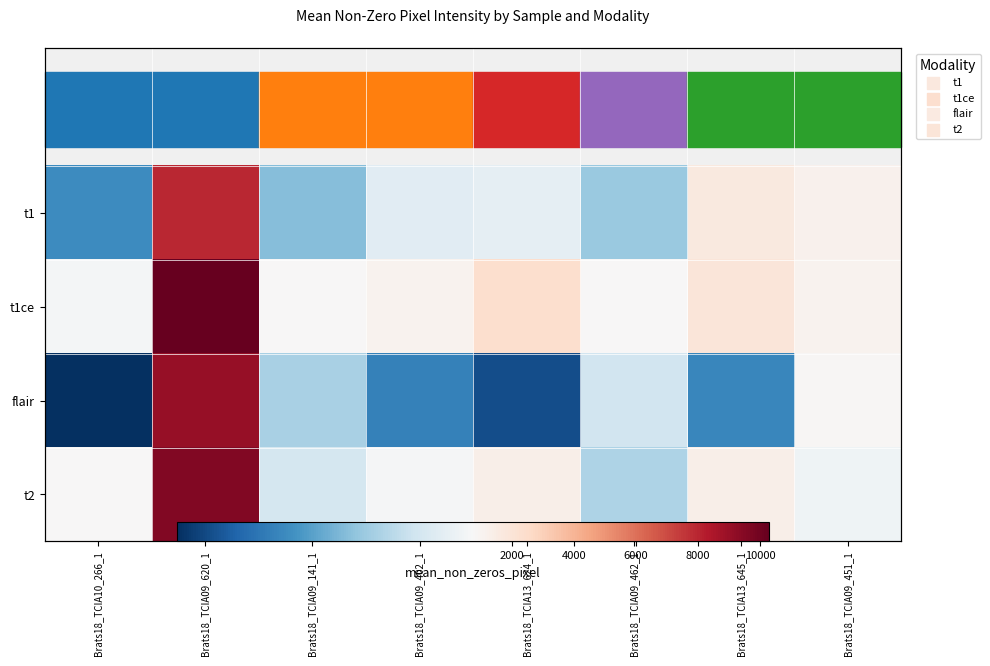

Which category has the highest value in the t2 series?

Brats18_TCIA09_620_1